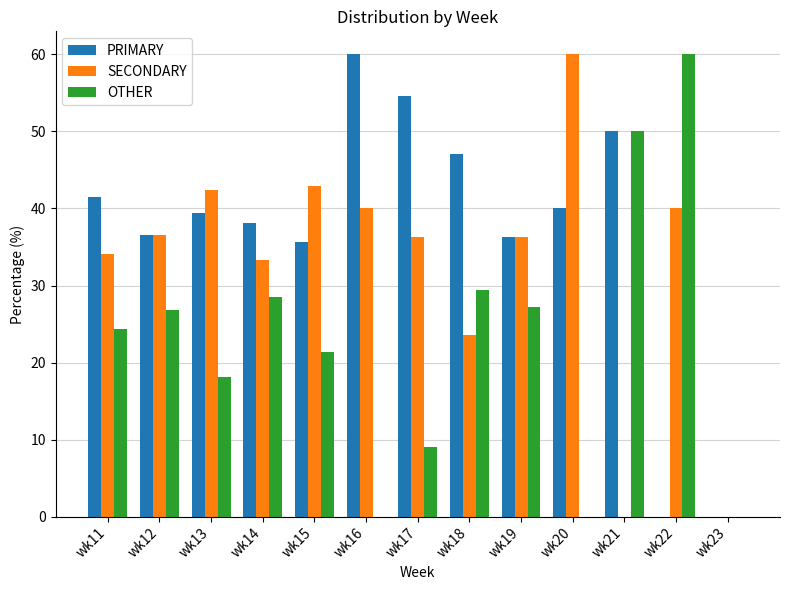

Between wk16 and wk18, which series saw the biggest shift?

OTHER